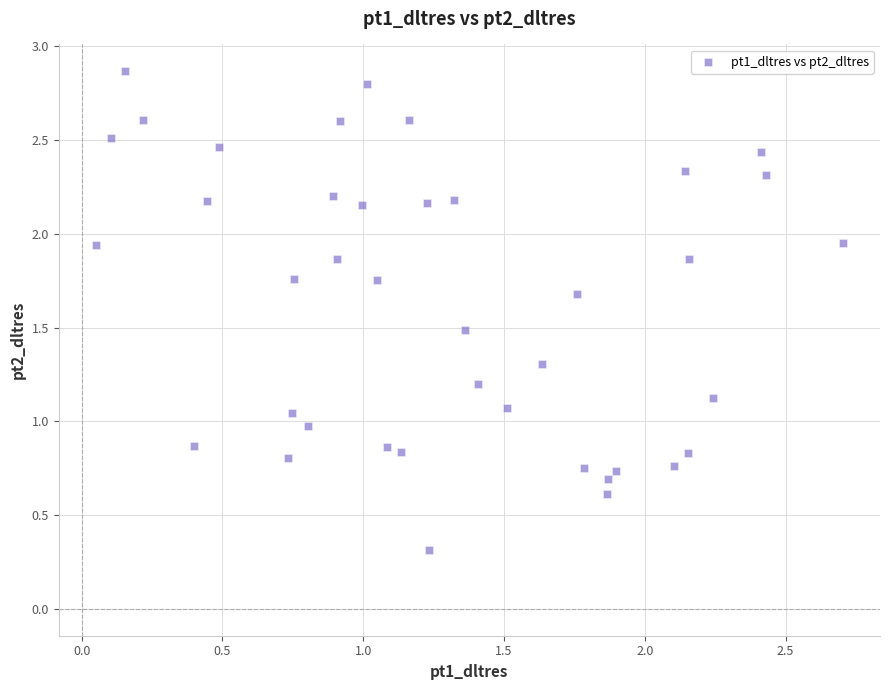

What is the range of X values (max minus min)?

2.7